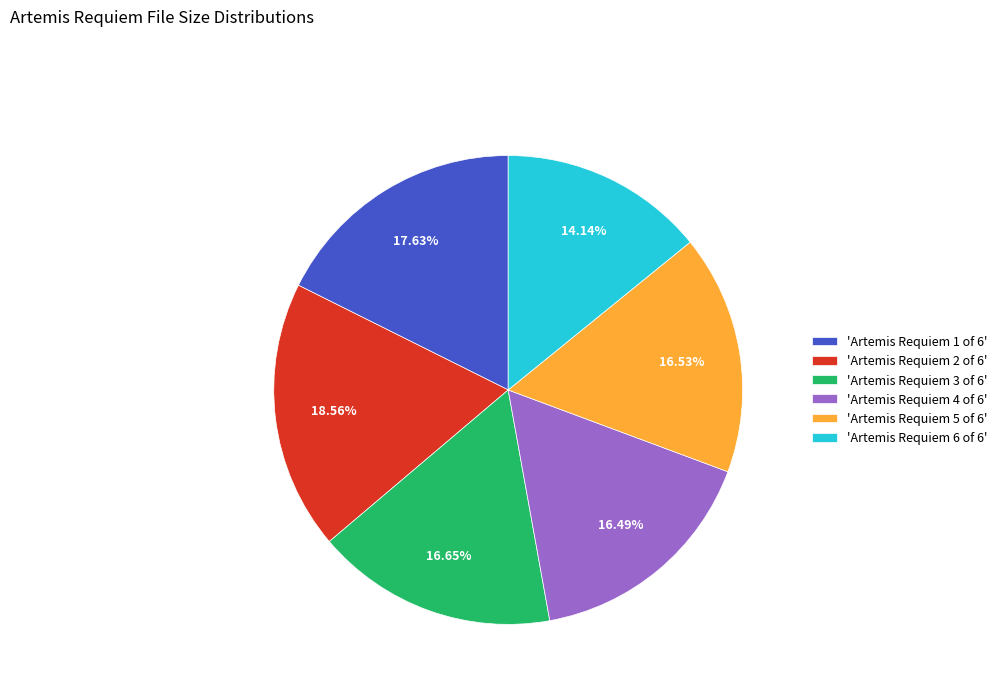

Does 'Artemis Requiem 2 of 6' represent more than half of the total?

No